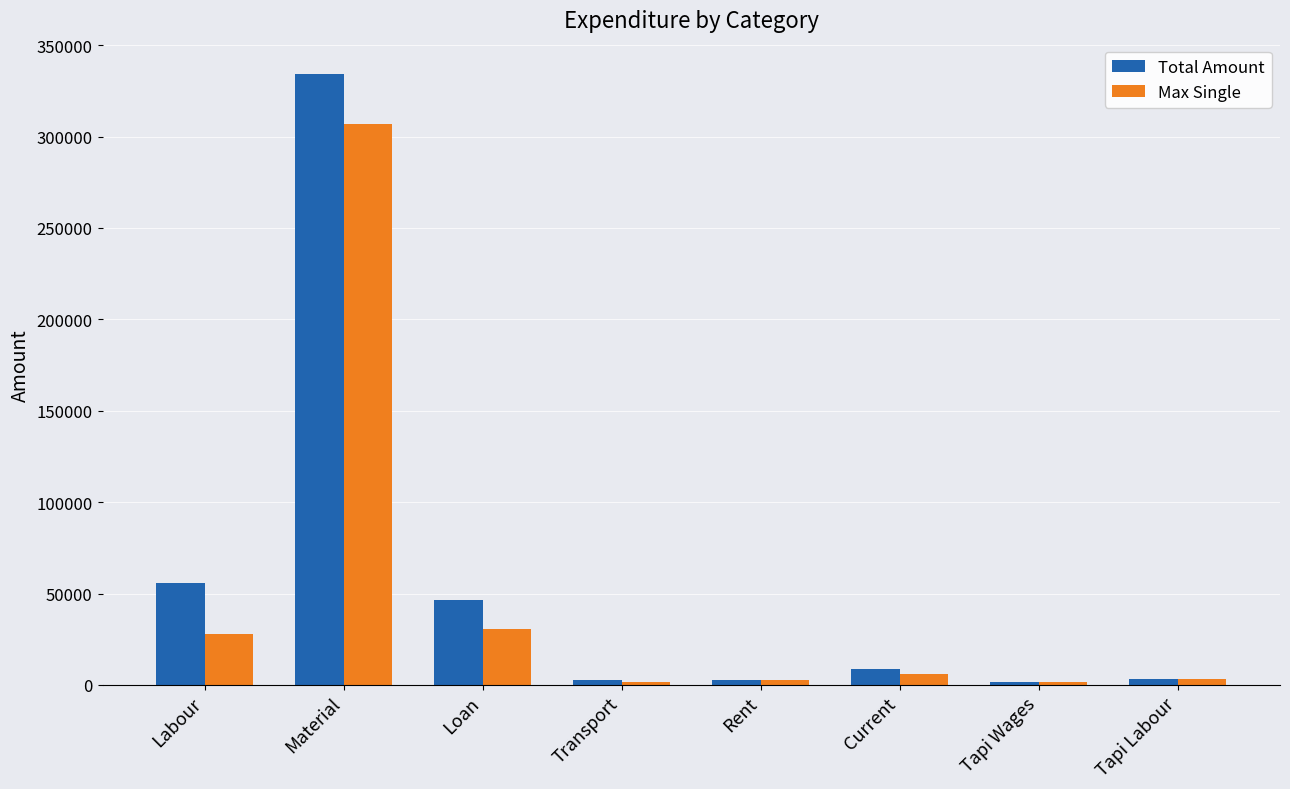

Which category has the highest value in the Max Single series?

Material